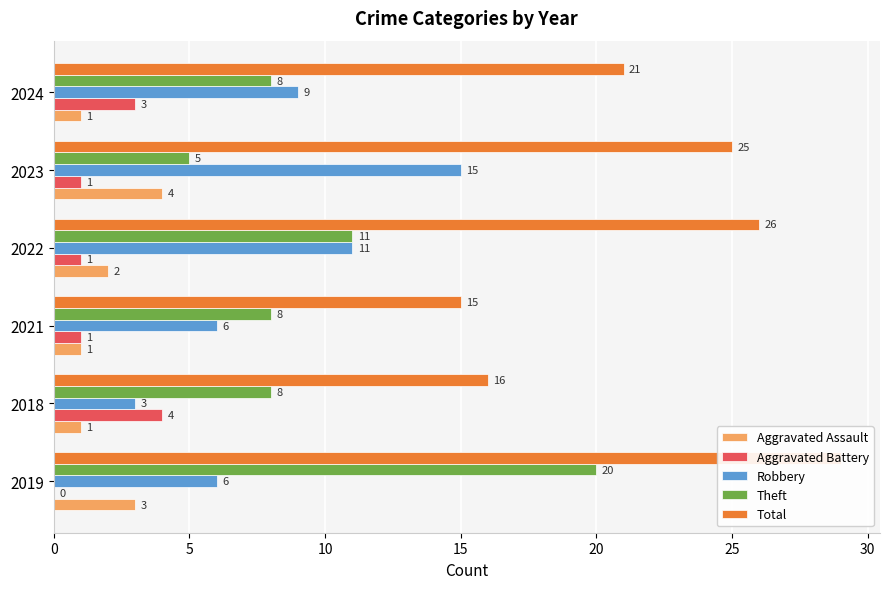

How many data points does each series have?

6